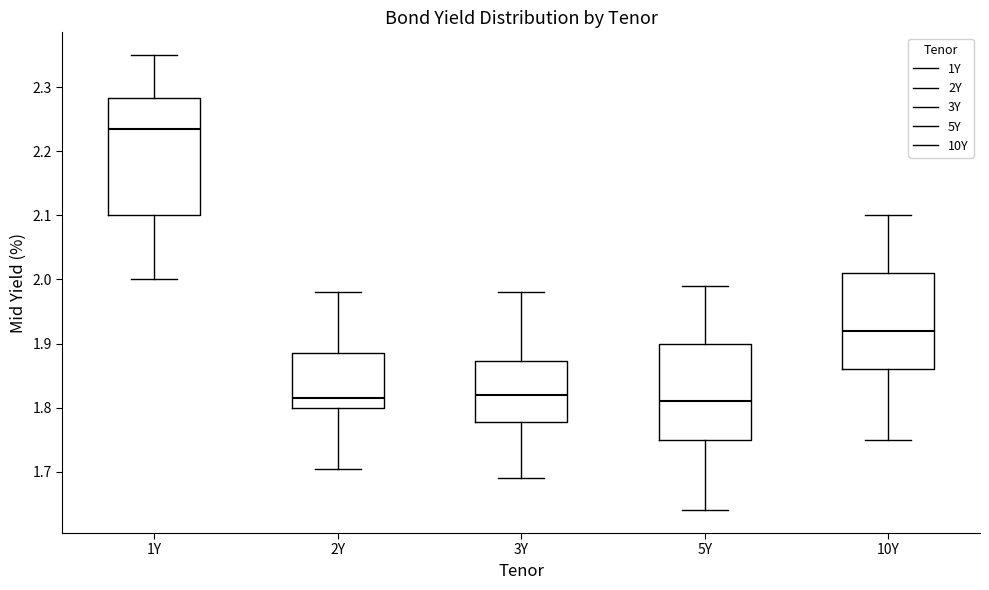

Which box is the tallest, from its lower edge to its upper edge?

1Y